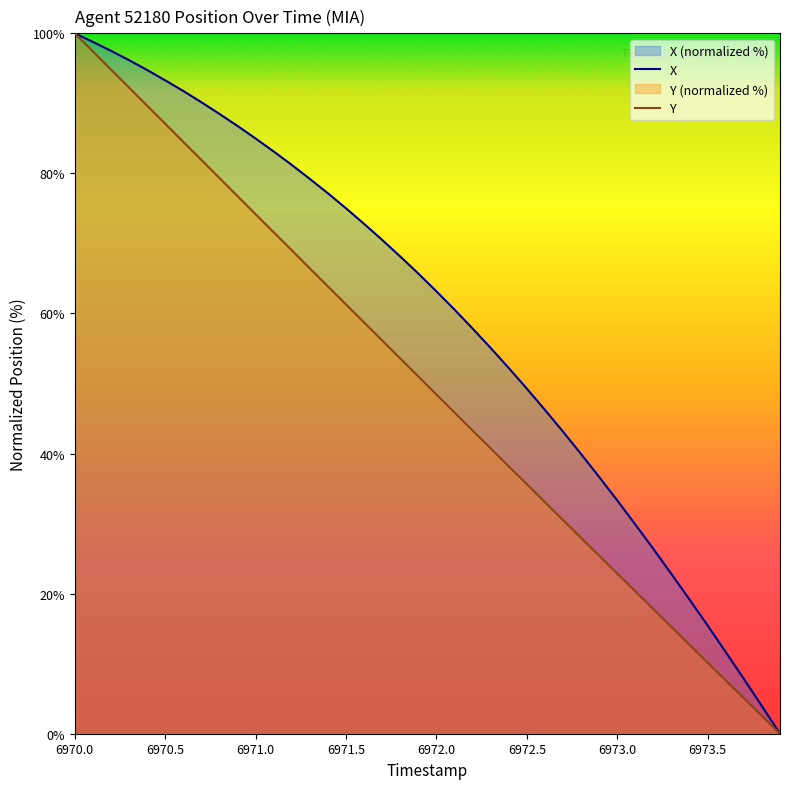

What is the difference between the maximum and minimum values in the X series?

100.0